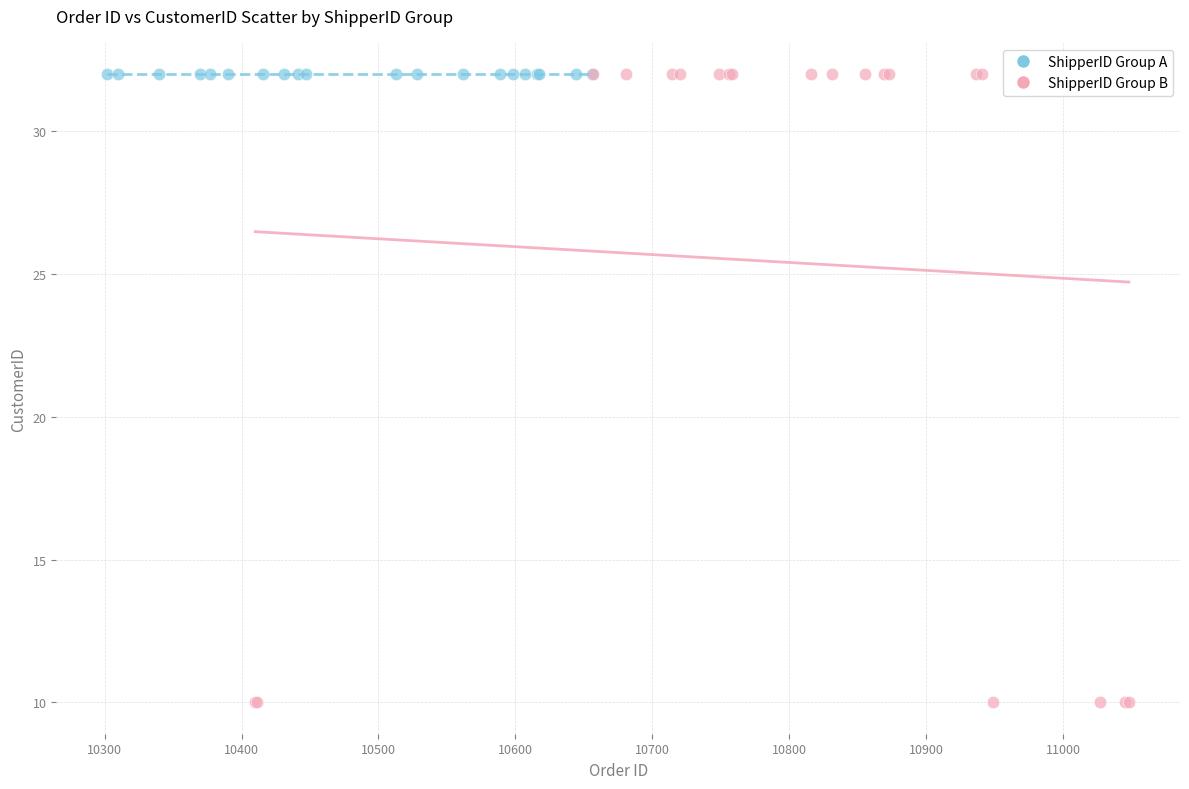

Which series contains the lowest Y value?

ShipperID Group B